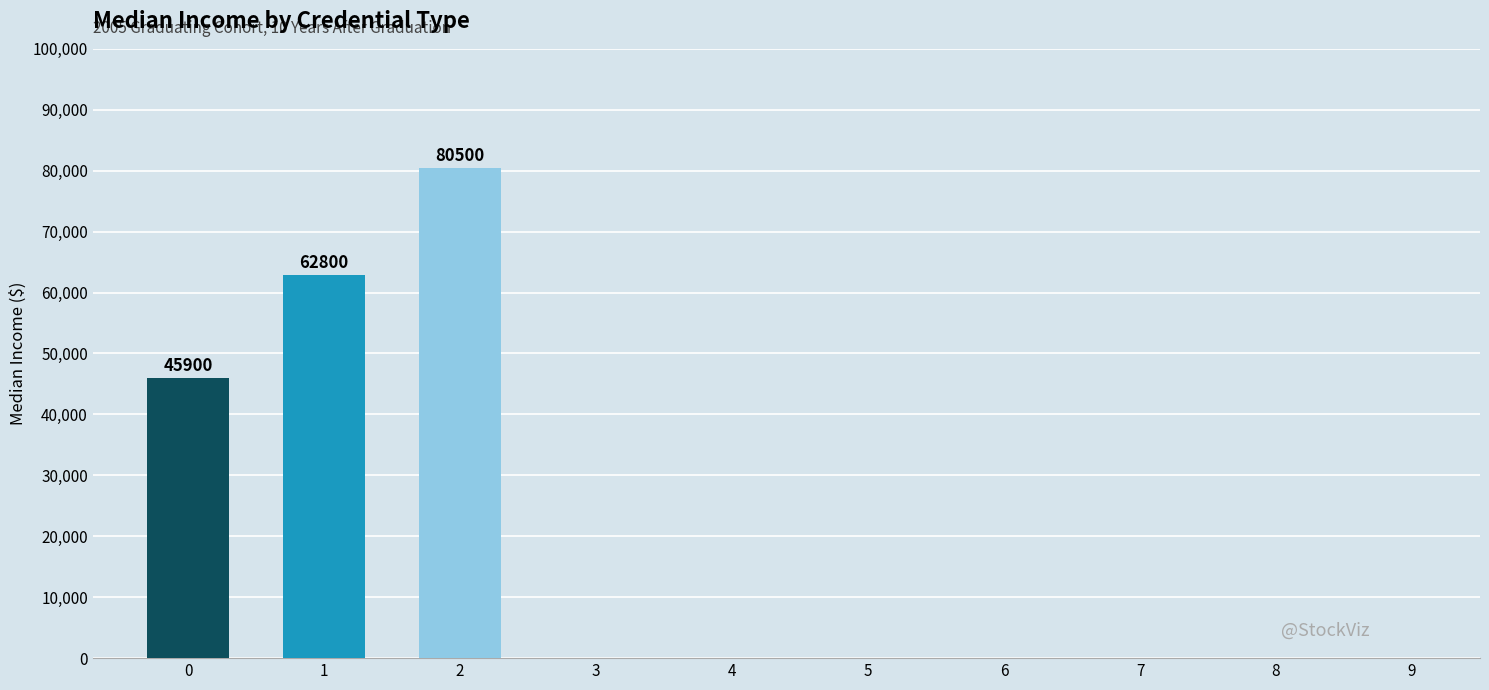

What is the greatest value displayed?

80500